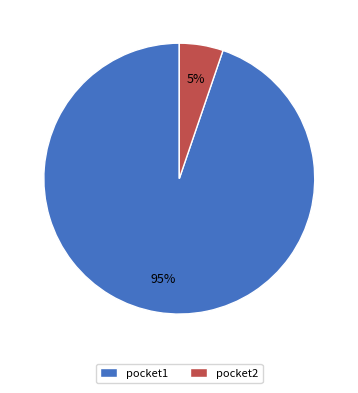

To the nearest percent, what percentage of the pie is pocket1?

95%